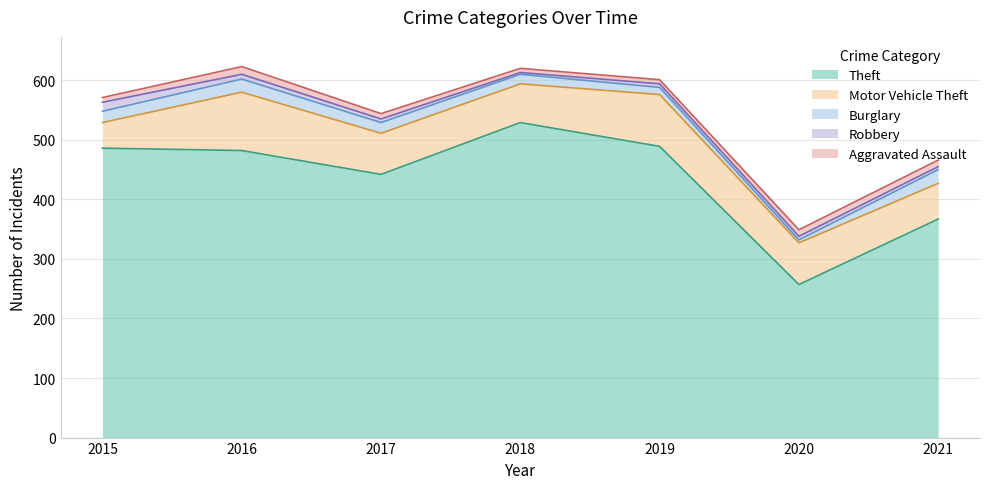

Does the chart display data point markers on the line(s)?

No